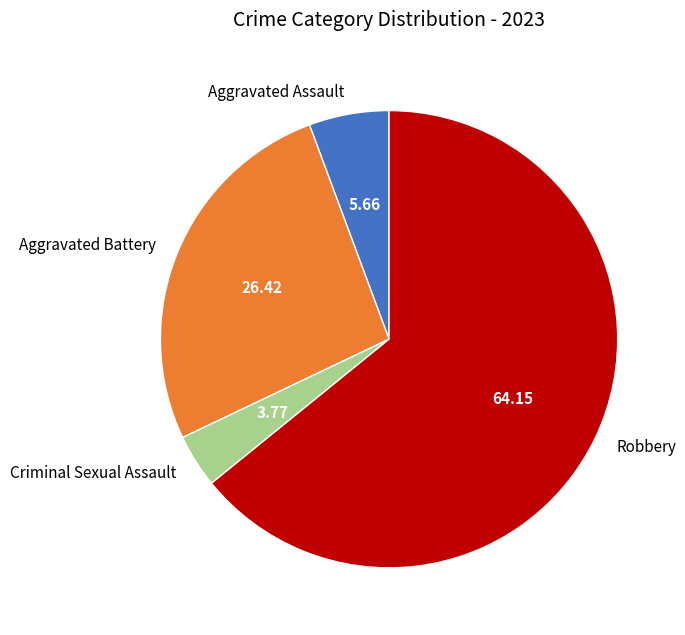

Rank the categories by value from lowest to highest.

Criminal Sexual Assault, Aggravated Assault, Aggravated Battery, Robbery